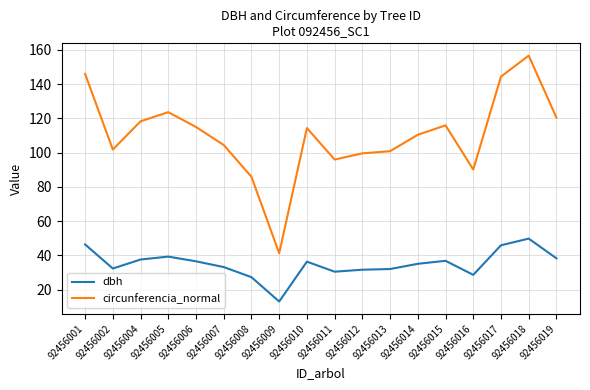

What is the maximum value for circunferencia_normal?

156.6